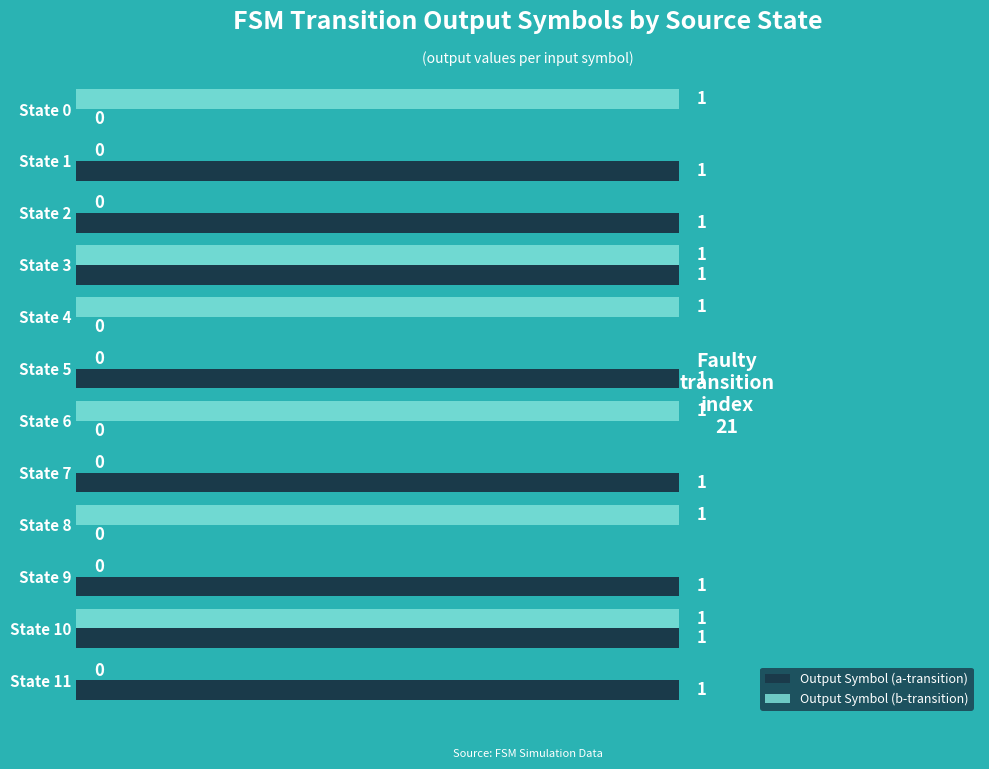

True or false: Output Symbol (a-transition) has a value of 0 at State 7.

False